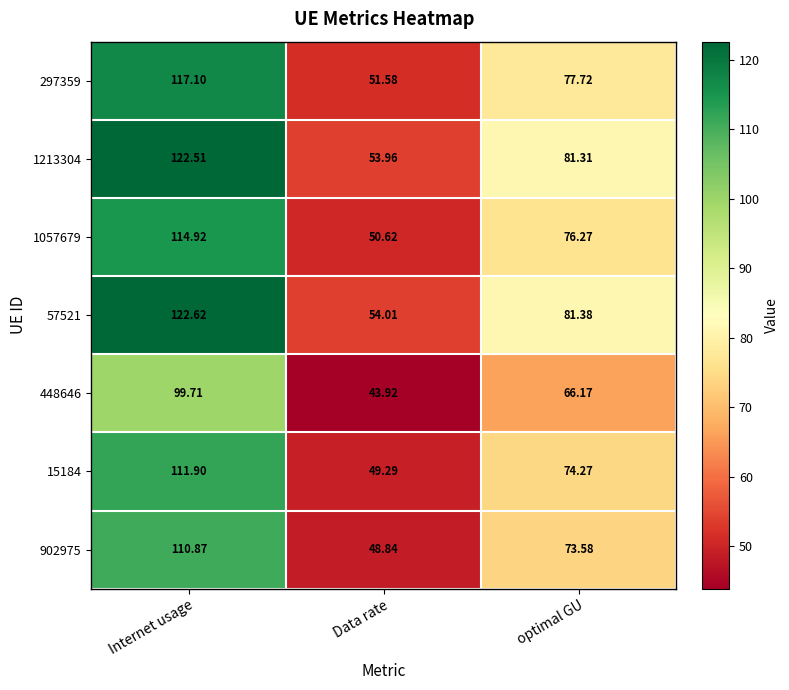

Which label corresponds to the smallest value in the chart?

Data rate